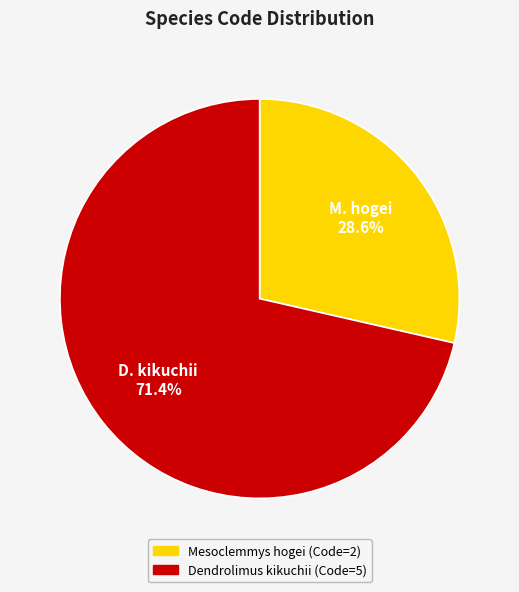

To the nearest percent, what portion does Dendrolimus kikuchii represent?

71%